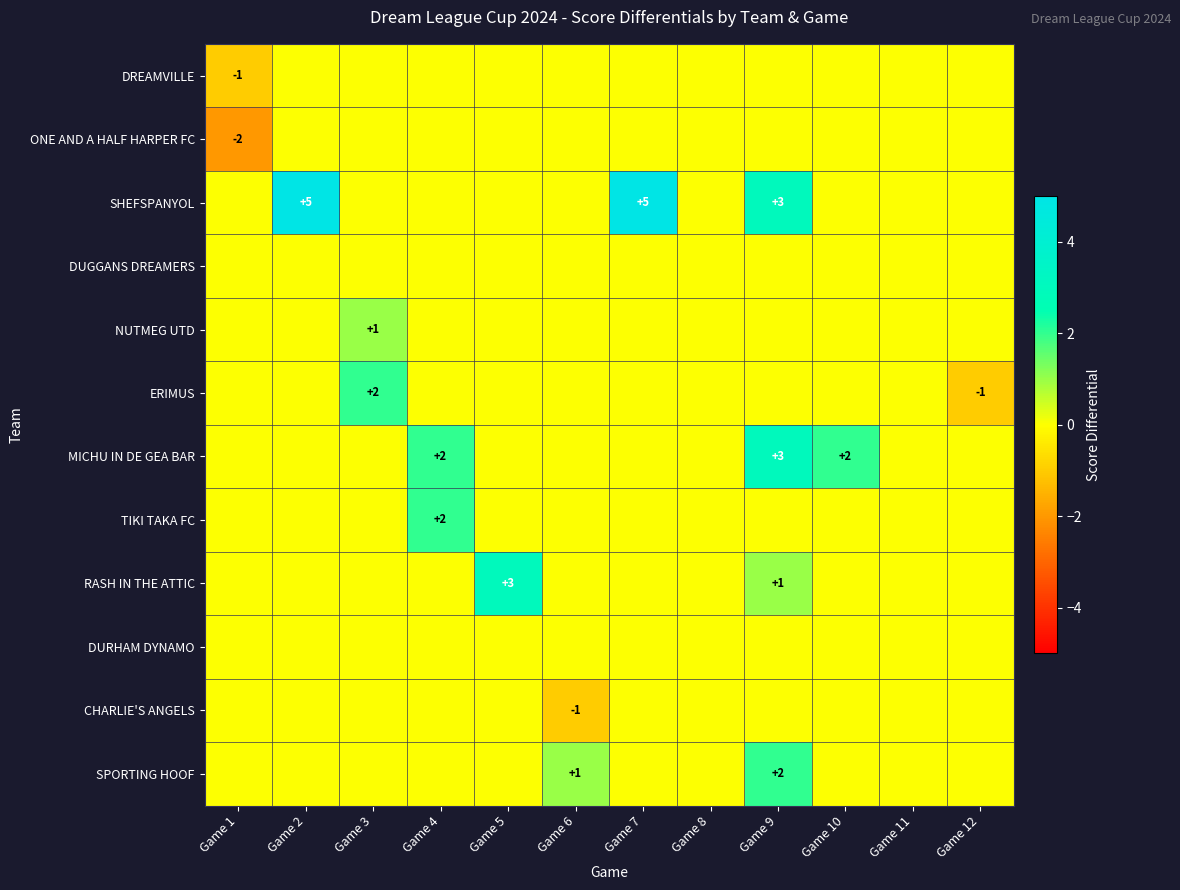

Is it true that ERIMUS equals -1 at Game 12?

True